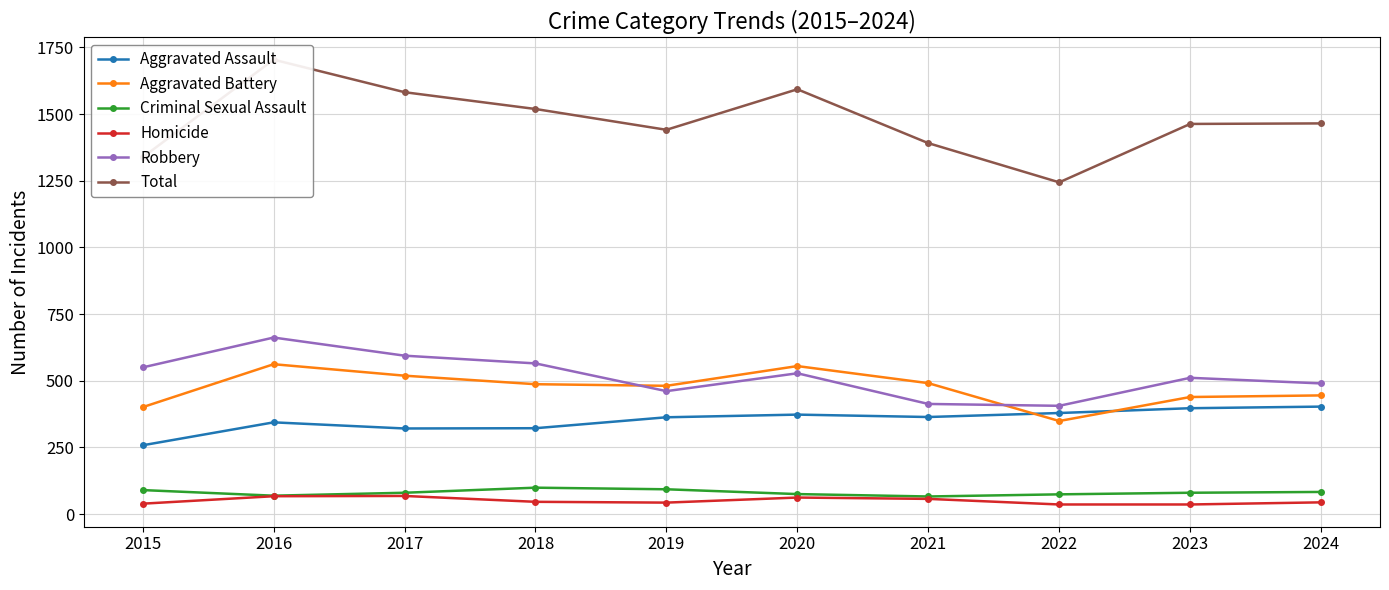

What are all the series names shown in the legend?

Aggravated Assault, Aggravated Battery, Criminal Sexual Assault, Homicide, Robbery, Total